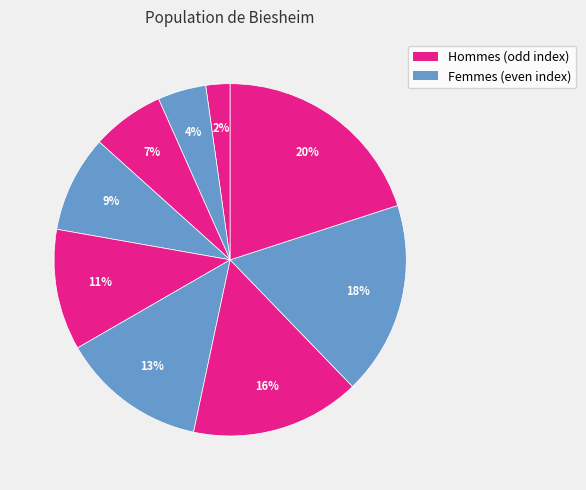

How many slices are in this pie chart?

9